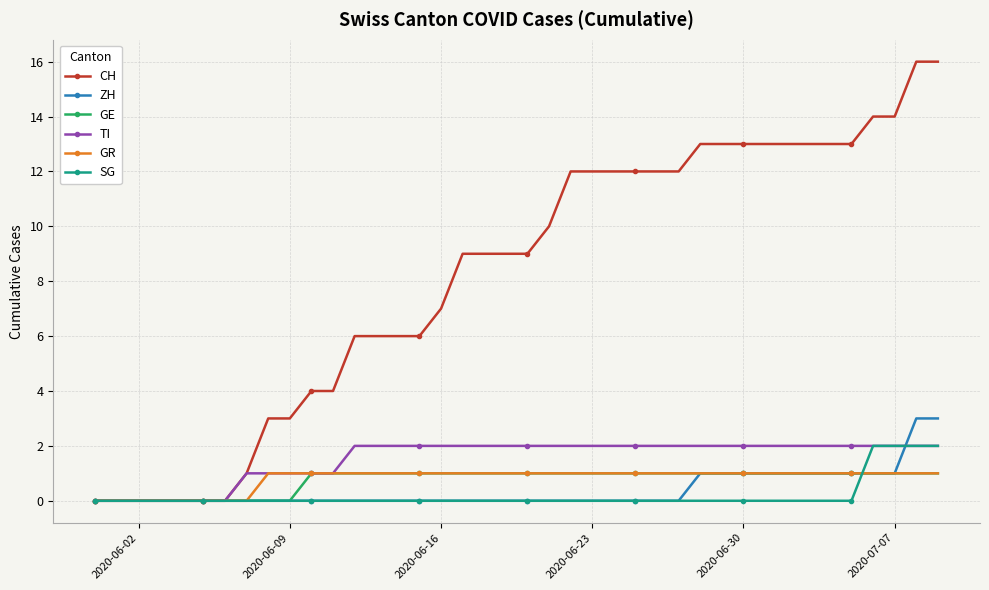

Which series has the largest total across all categories?

CH